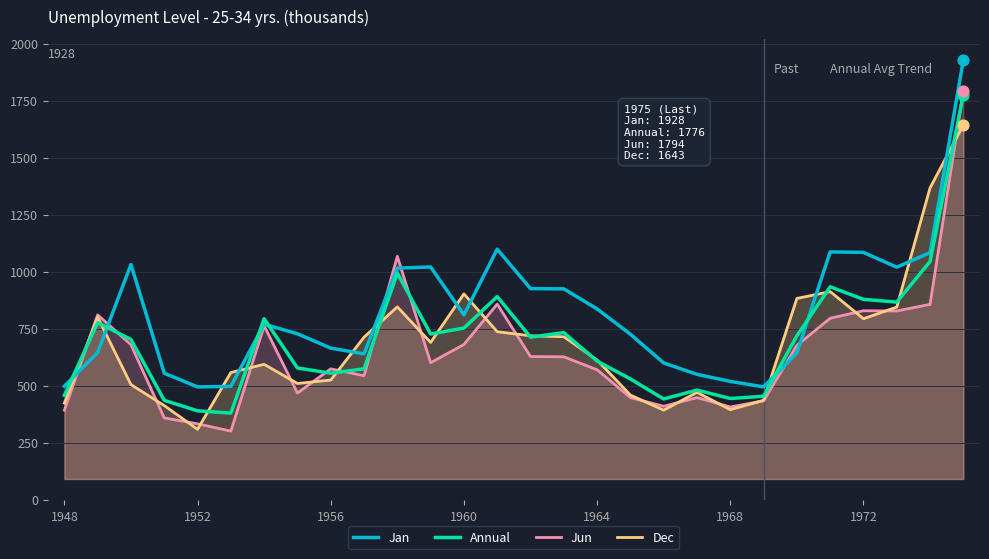

Which series contains the lowest Y value?

Jun